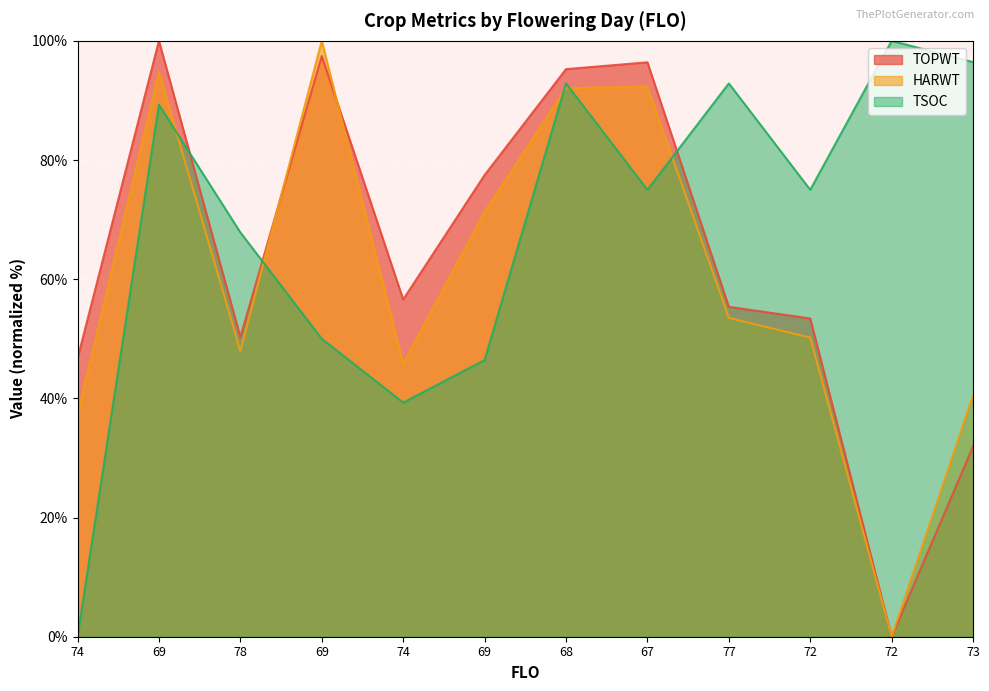

Which series has the largest total across all categories?

TSOC